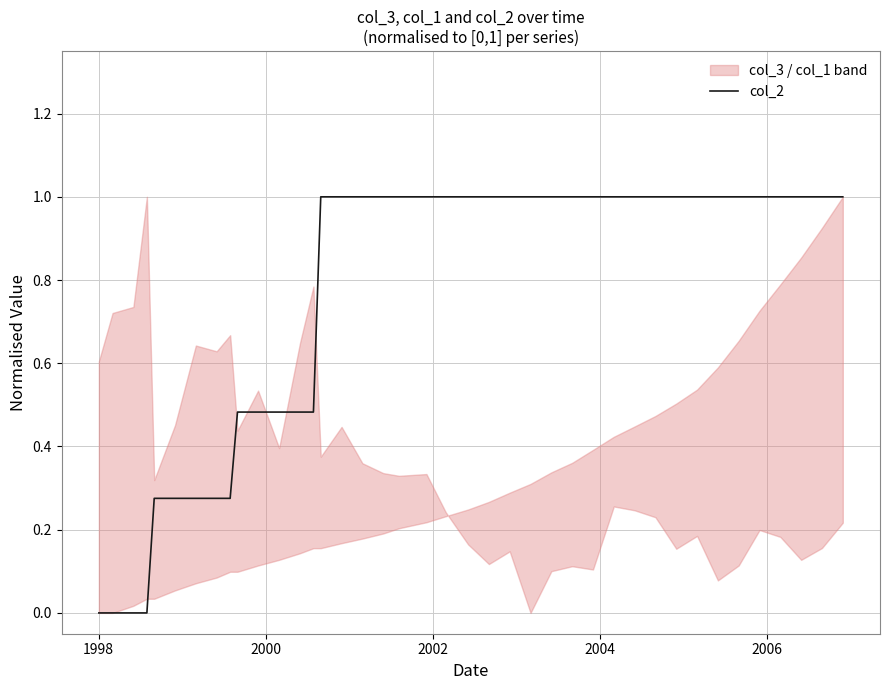

What is the sum of all values?

29.8